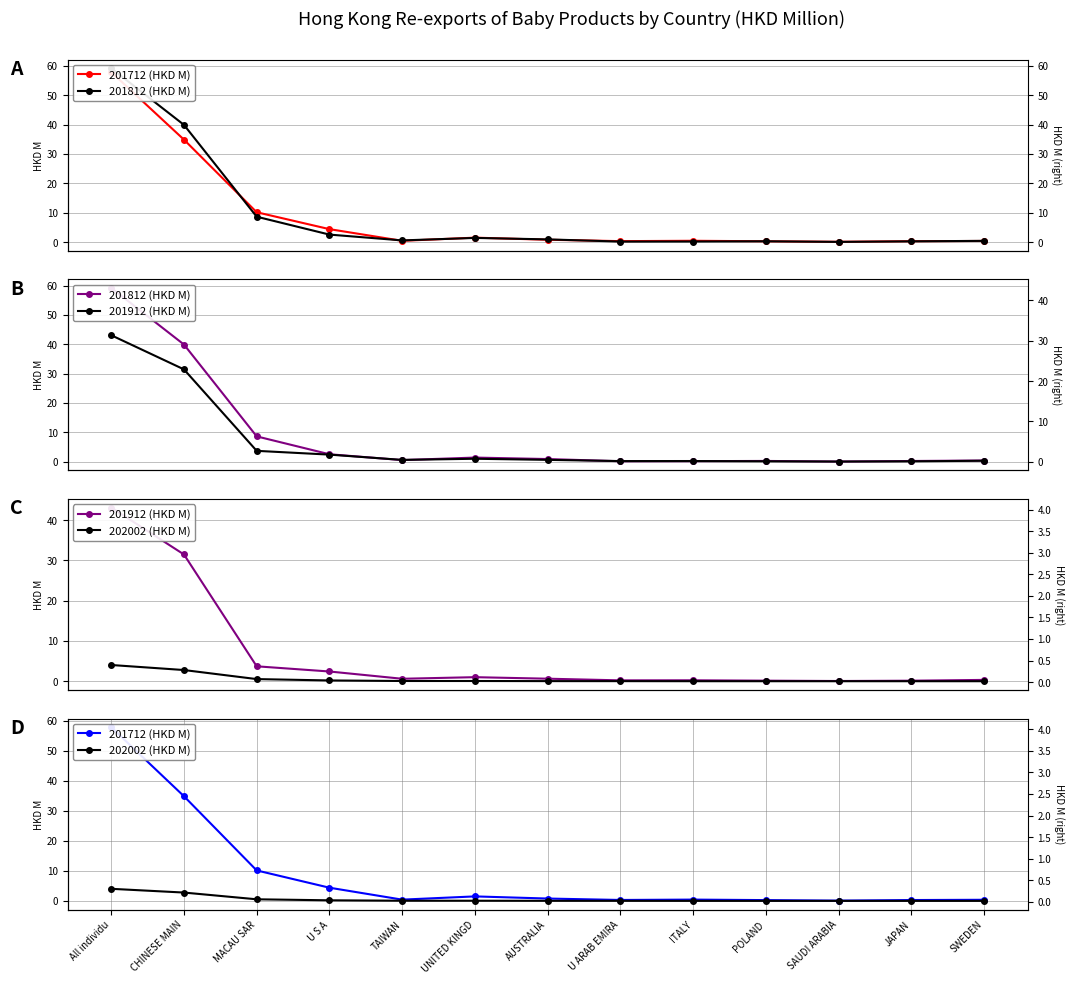

What is the difference between the maximum and second lowest values in the 201812 (HKD M) series?

59.0